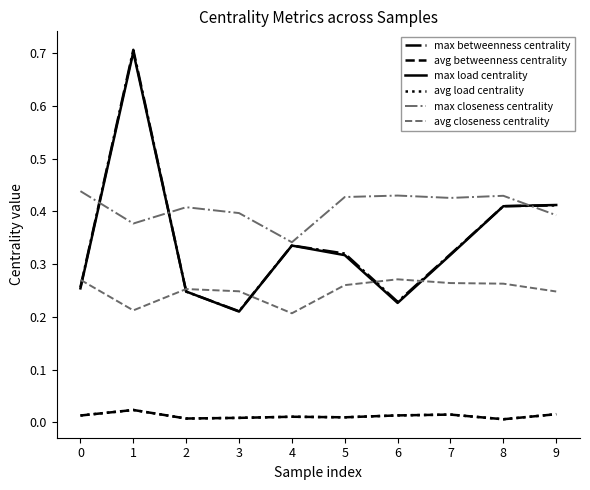

What is the difference between the maximum and minimum values in the max load centrality series?

0.5